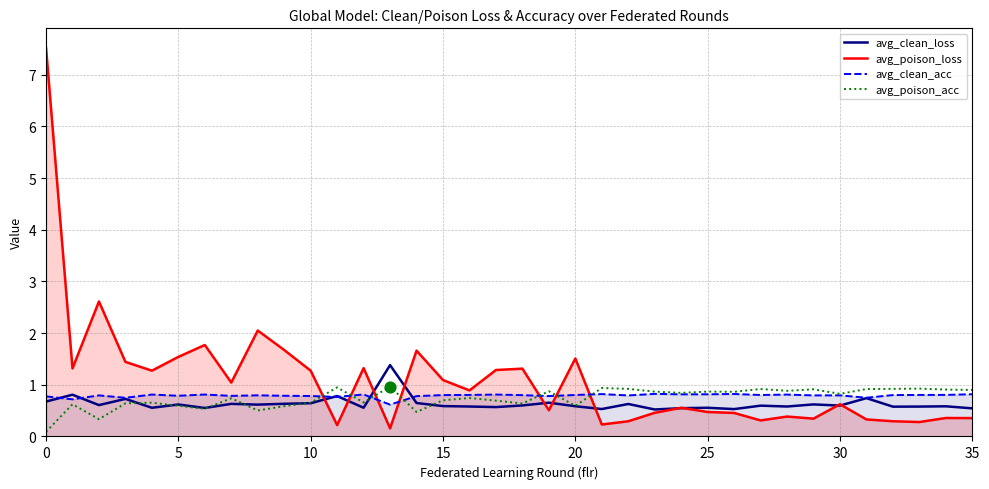

Which series has the largest total across all categories?

avg_poison_loss